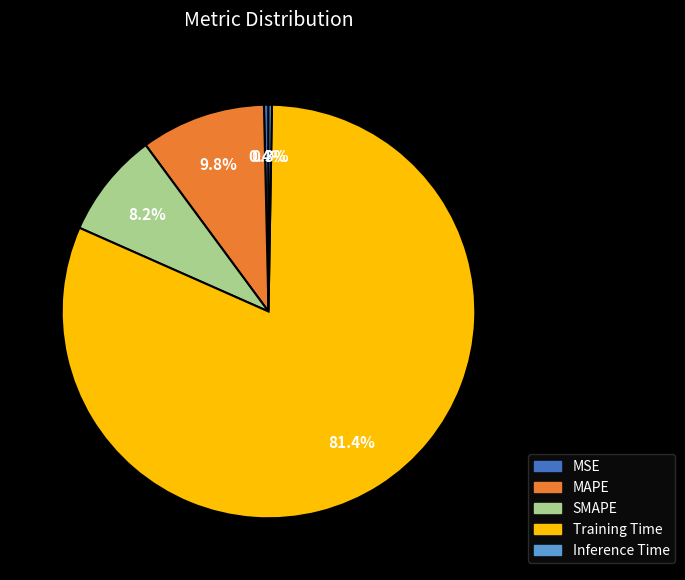

To the nearest percent, what is the difference between the largest and smallest slice percentages?

81%